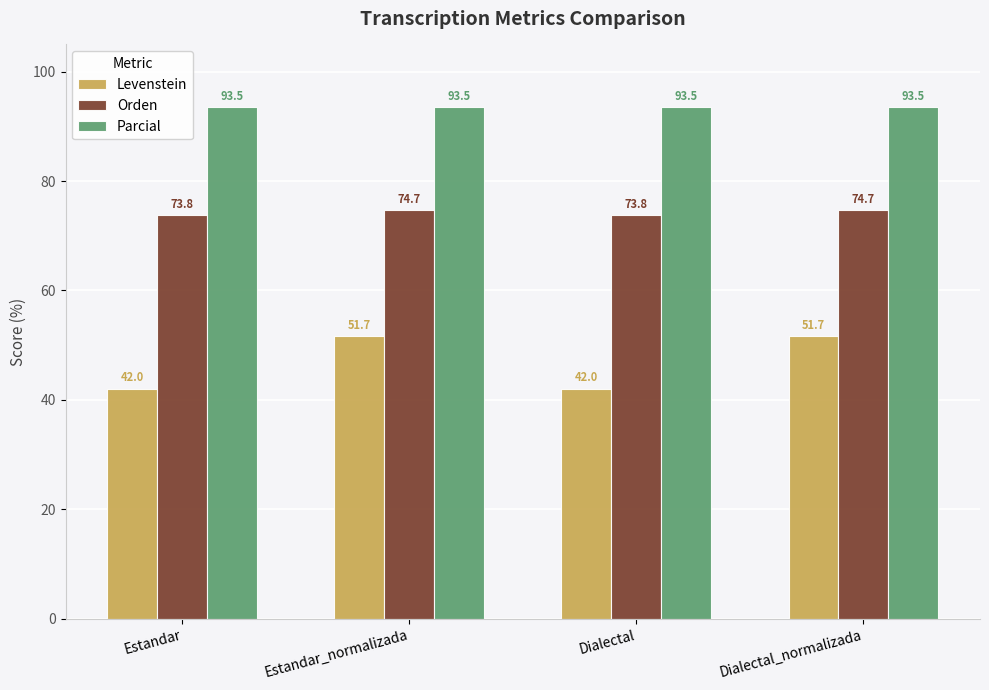

What is the maximum value shown in the chart?

93.5